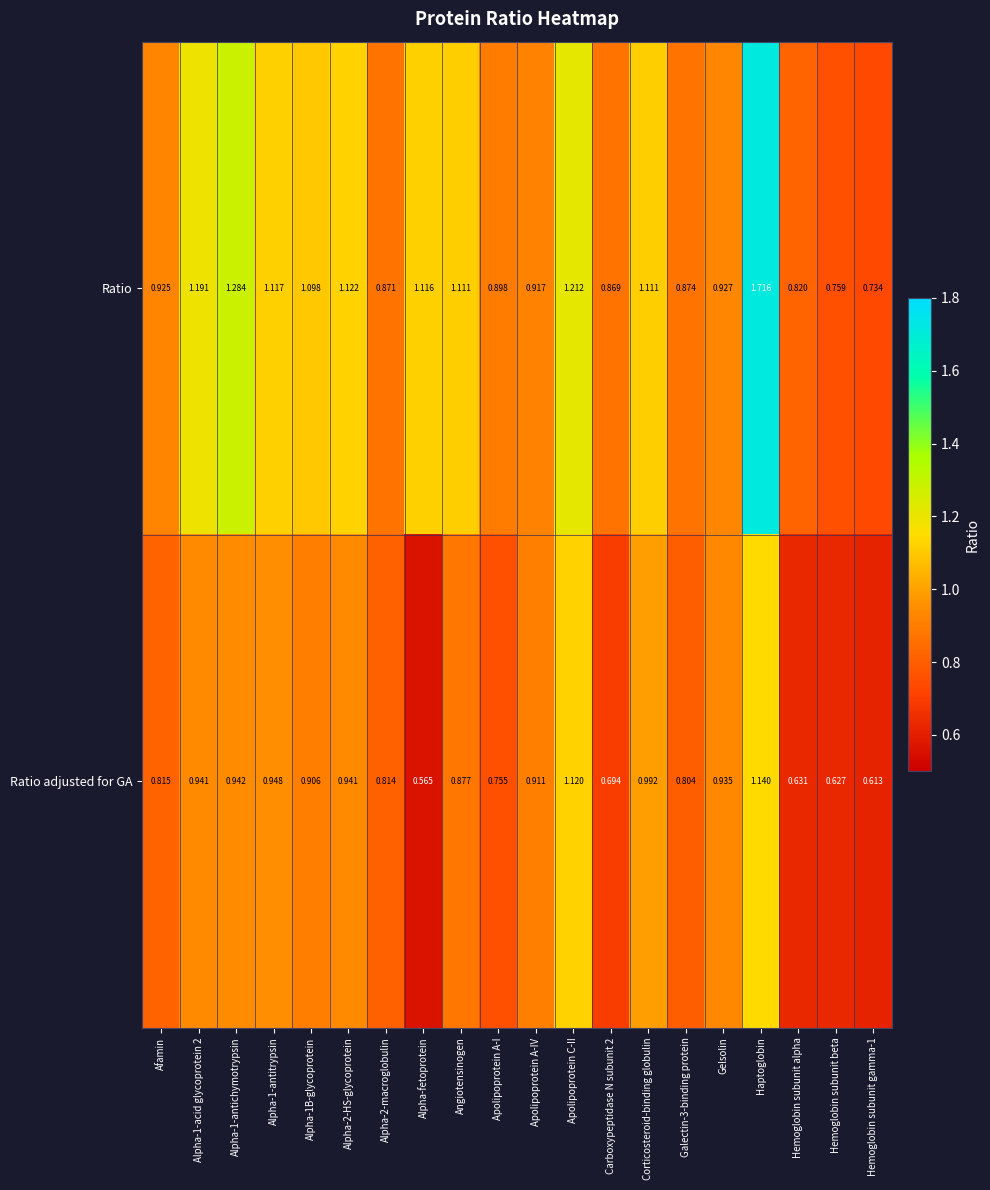

Which series changed the most between Alpha-fetoprotein and Galectin-3-binding protein?

Ratio